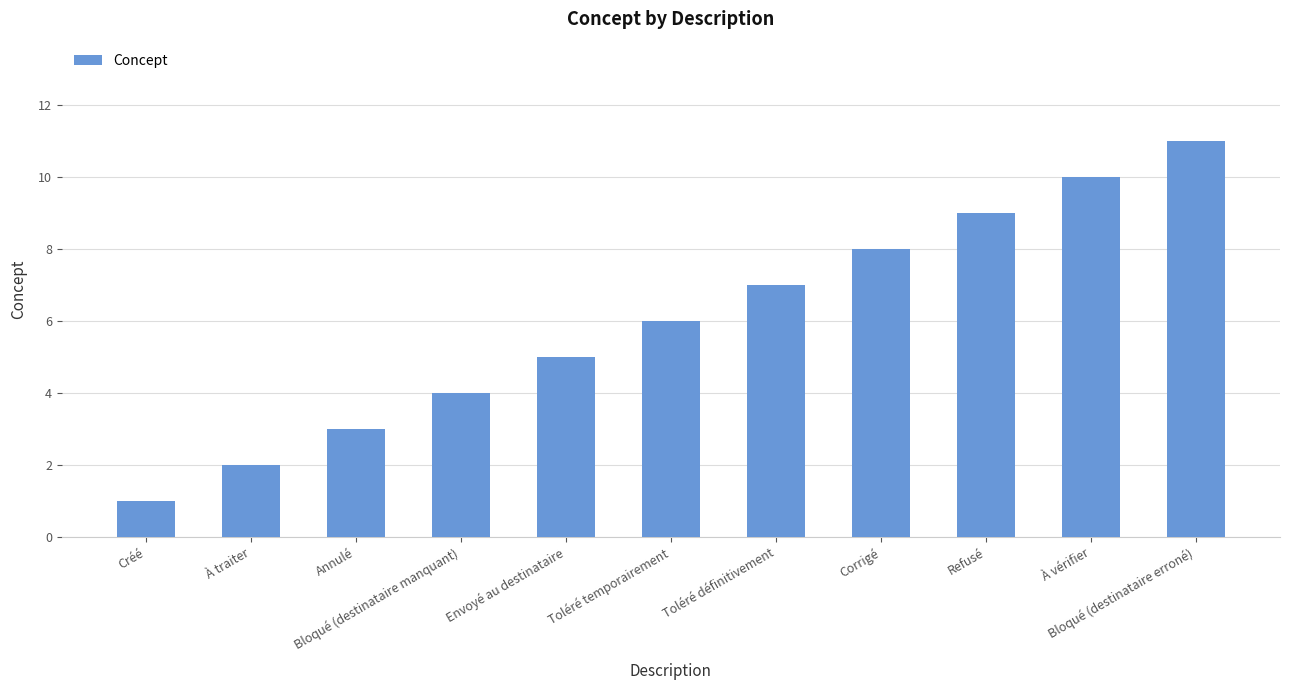

What is the difference between the maximum and minimum values?

10